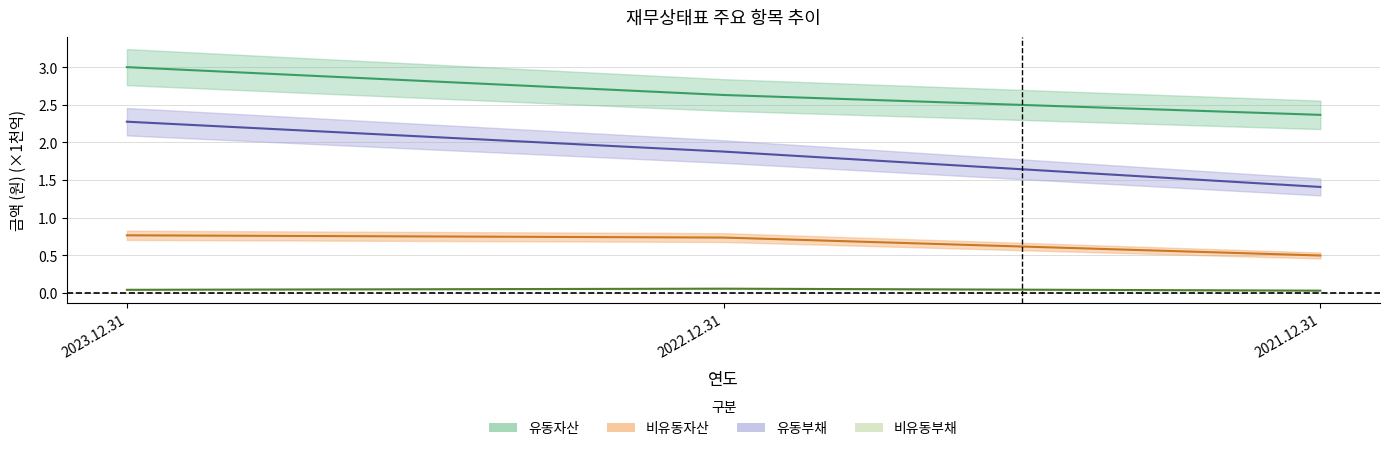

The 유동부채 series shows 0.6 at 2021.12.31. True or false?

False